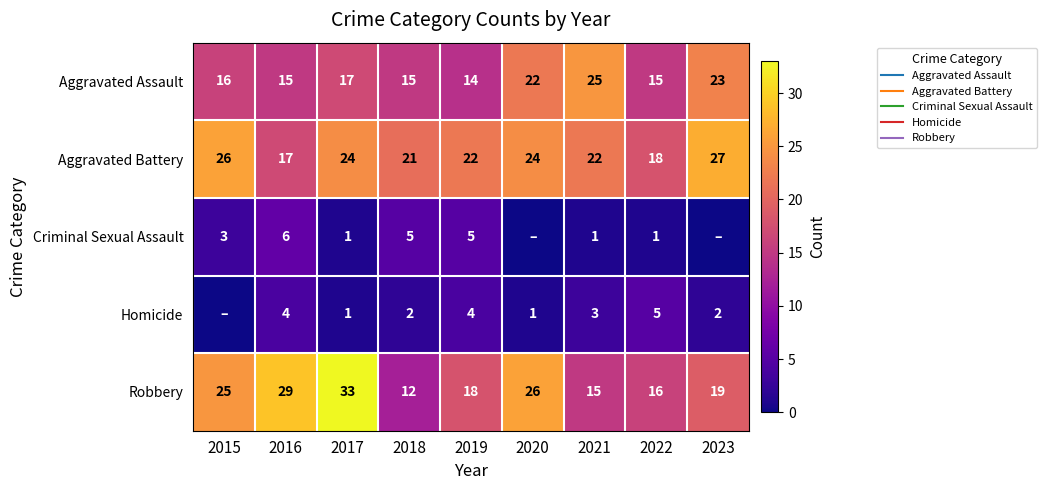

What is the greatest value displayed?

33